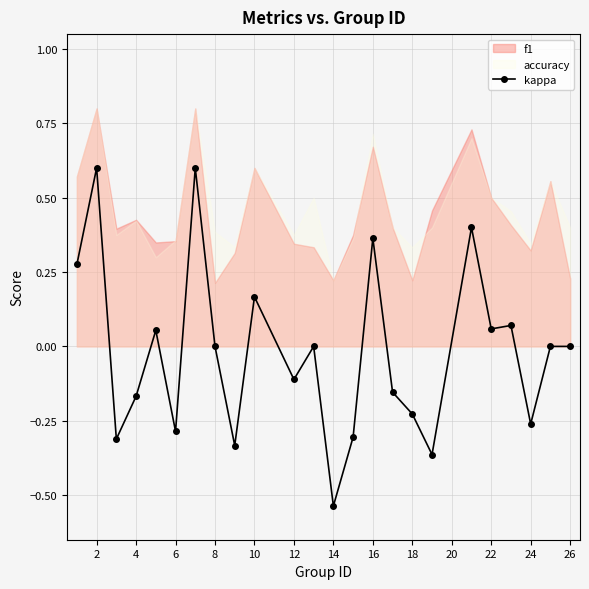

At which category does the data reach its first local peak?

2